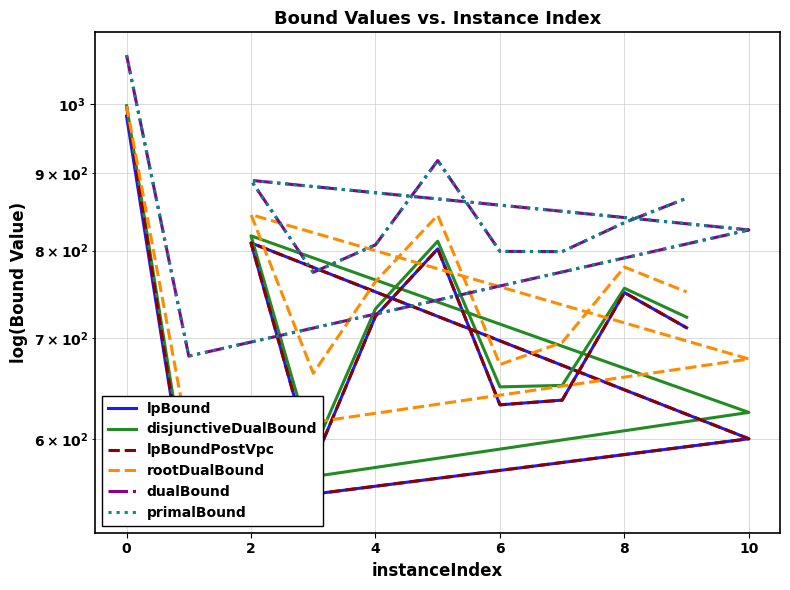

What is the difference between the second highest and minimum values in the primalBound series?

236.4